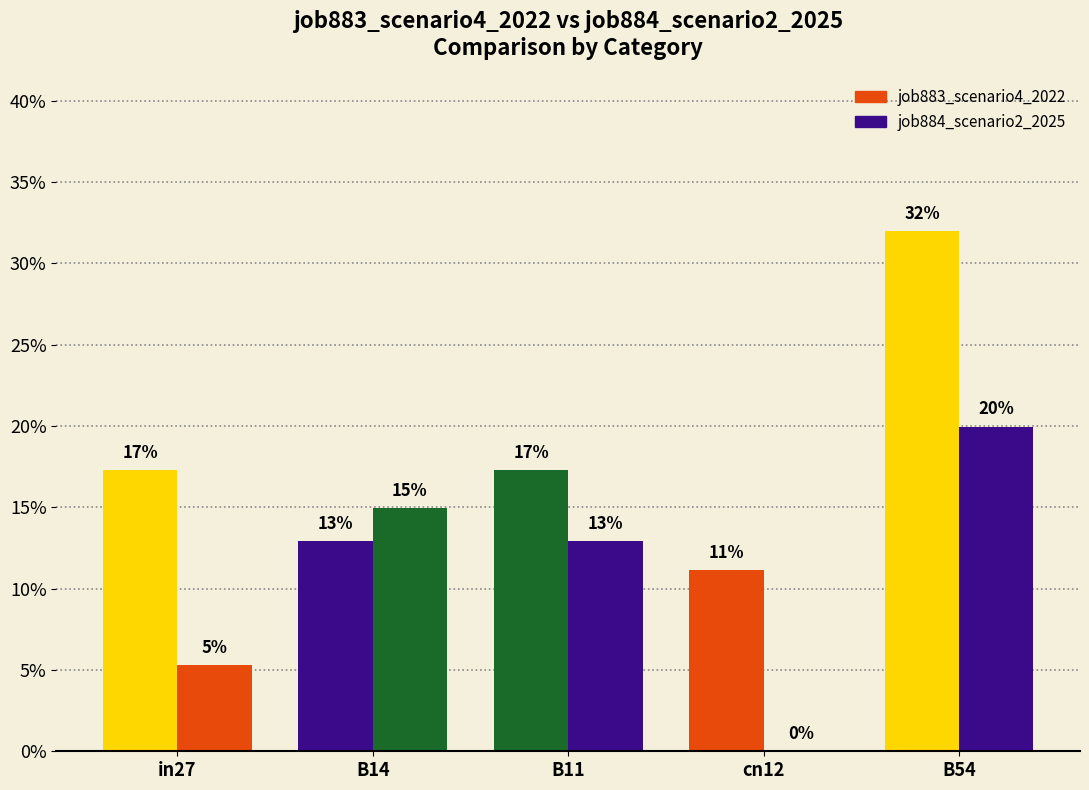

What are all the series names shown in the legend?

job884_scenario2_2025, job883_scenario4_2022